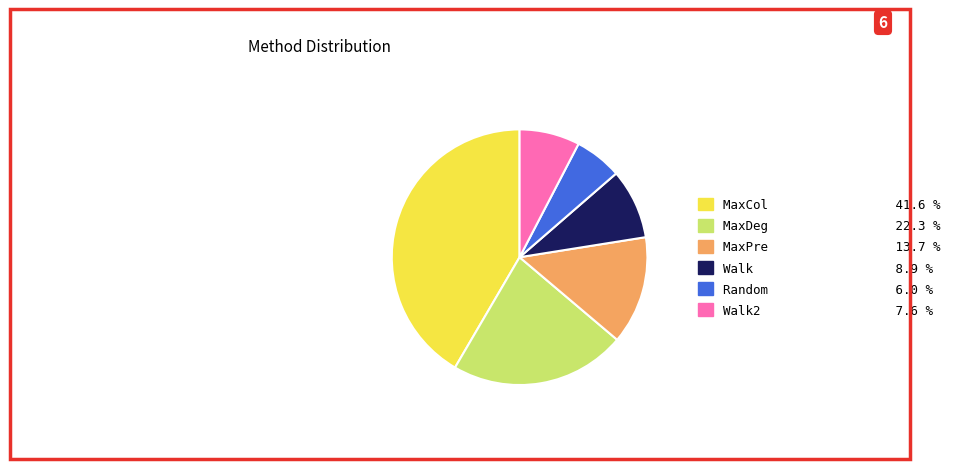

Does any single category account for the majority?

No